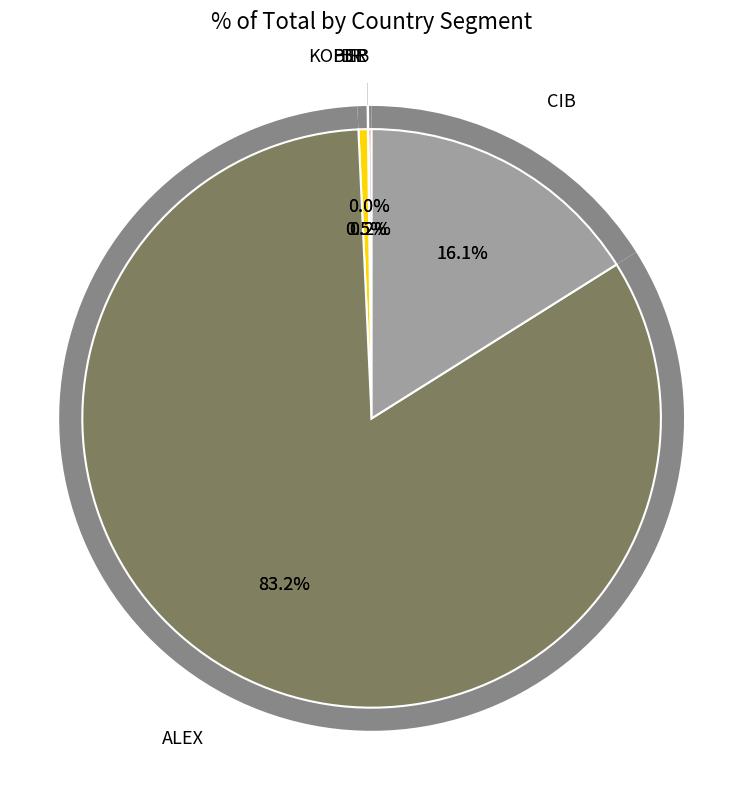

Which category has the smallest portion of the pie?

KOPER